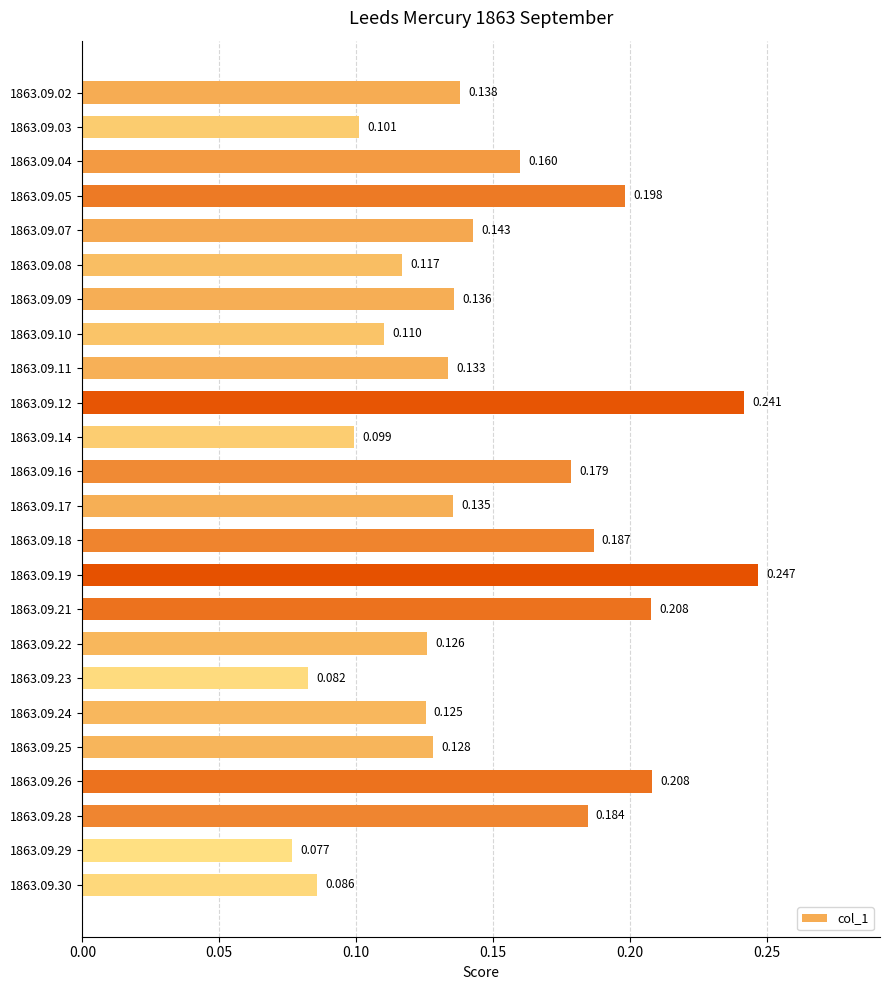

How many values are between 0 and 1?

24